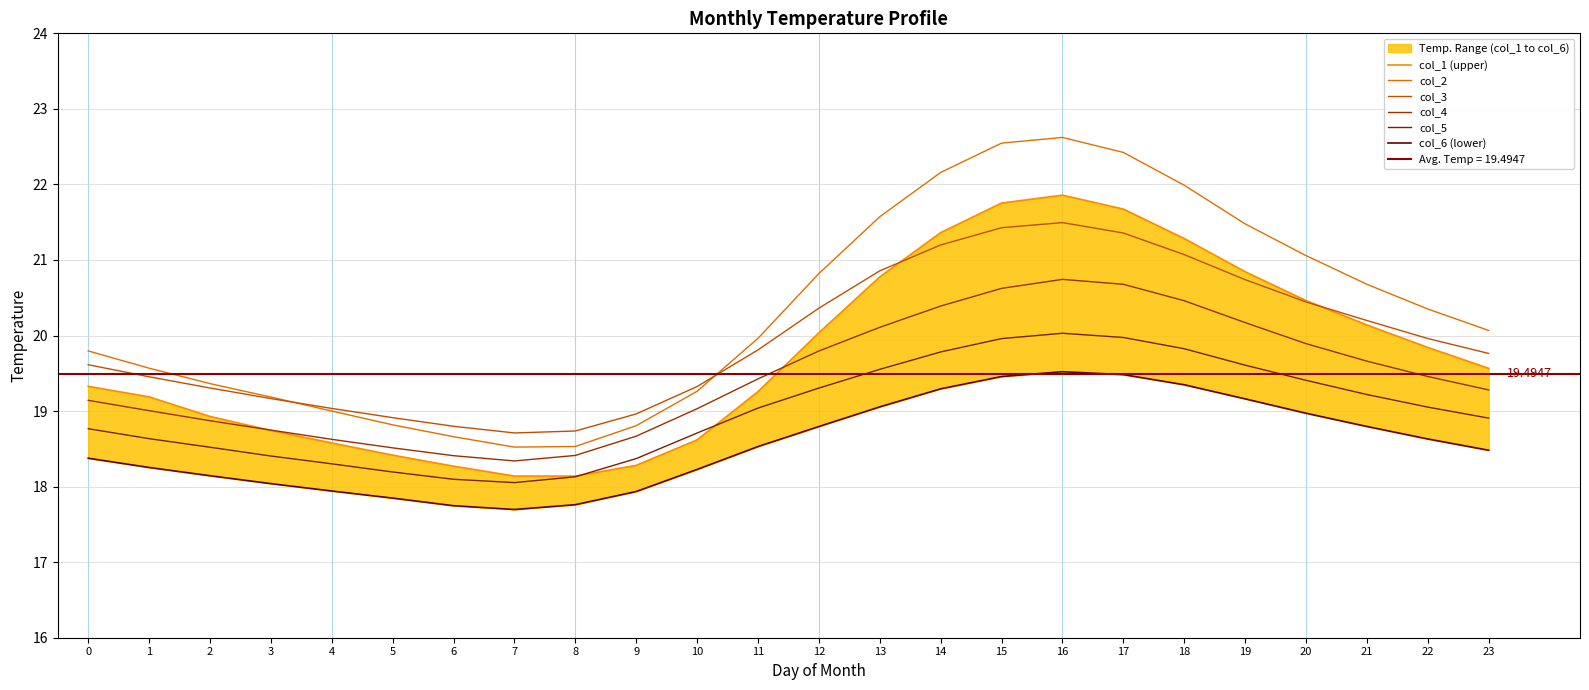

Reading left to right, what are all the values shown in this chart?

col_1 (upper): 0=19.3	1=19.2	2=18.9	3=18.7	4=18.6	5=18.4	6=18.3	7=18.1	8=18.1	9=18.3	10=18.6	11=19.3	12=20.0	13=20.8	14=21.4	15=21.8	16=21.9	17=21.7	18=21.3	19=20.8	20=20.5	21=20.1	22=19.8	23=19.6
col_2: 0=19.8	1=19.6	2=19.4	3=19.2	4=19.0	5=18.8	6=18.7	7=18.5	8=18.5	9=18.8	10=19.3	11=20.0	12=20.8	13=21.6	14=22.2	15=22.5	16=22.6	17=22.4	18=22.0	19=21.5	20=21.1	21=20.7	22=20.4	23=20.1
col_3: 0=19.6	1=19.5	2=19.3	3=19.2	4=19.0	5=18.9	6=18.8	7=18.7	8=18.7	9=19.0	10=19.3	11=19.8	12=20.4	13=20.9	14=21.2	15=21.4	16=21.5	17=21.4	18=21.1	19=20.7	20=20.4	21=20.2	22=20.0	23=19.8
col_4: 0=19.1	1=19.0	2=18.9	3=18.7	4=18.6	5=18.5	6=18.4	7=18.3	8=18.4	9=18.7	10=19.0	11=19.4	12=19.8	13=20.1	14=20.4	15=20.6	16=20.7	17=20.7	18=20.5	19=20.2	20=19.9	21=19.7	22=19.5	23=19.3
col_5: 0=18.8	1=18.6	2=18.5	3=18.4	4=18.3	5=18.2	6=18.1	7=18.1	8=18.1	9=18.4	10=18.7	11=19.0	12=19.3	13=19.6	14=19.8	15=20.0	16=20.0	17=20.0	18=19.8	19=19.6	20=19.4	21=19.2	22=19.1	23=18.9
col_6 (lower): 0=18.4	1=18.3	2=18.1	3=18.0	4=17.9	5=17.8	6=17.7	7=17.7	8=17.8	9=17.9	10=18.2	11=18.5	12=18.8	13=19.1	14=19.3	15=19.5	16=19.5	17=19.5	18=19.3	19=19.2	20=19.0	21=18.8	22=18.6	23=18.5